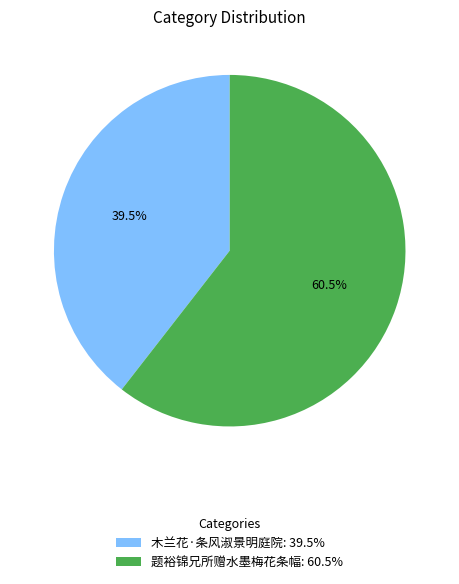

How many slices are in this pie chart?

2